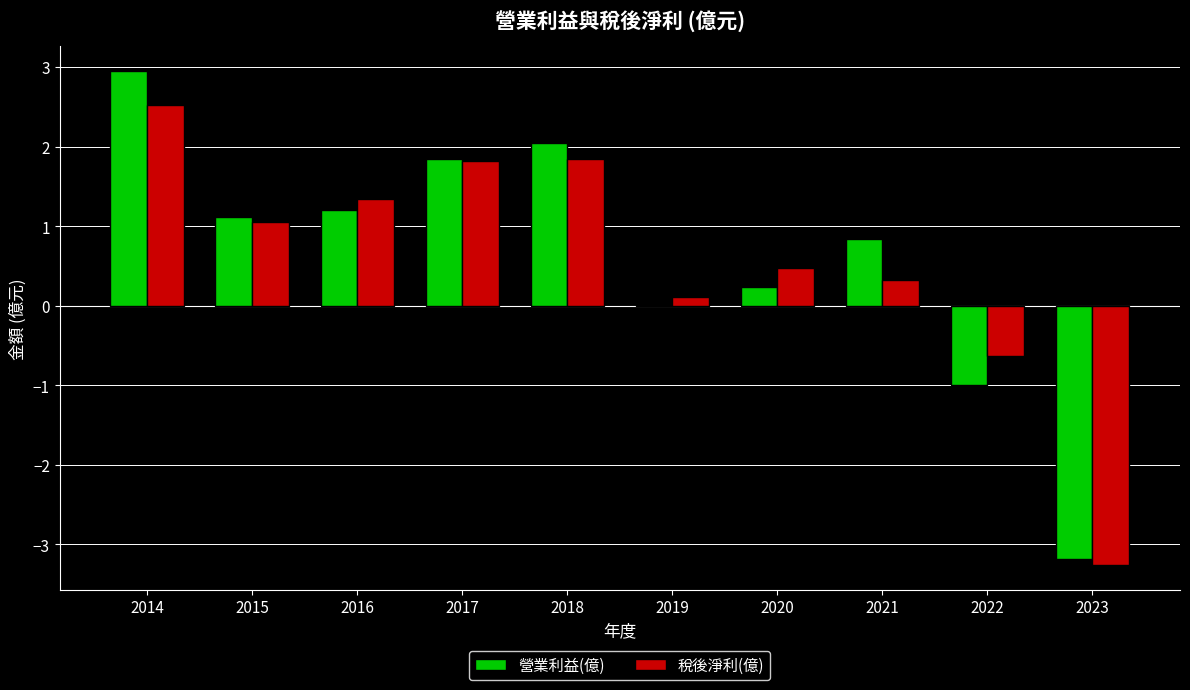

At which label is 稅後淨利(億) closest to 0?

2019